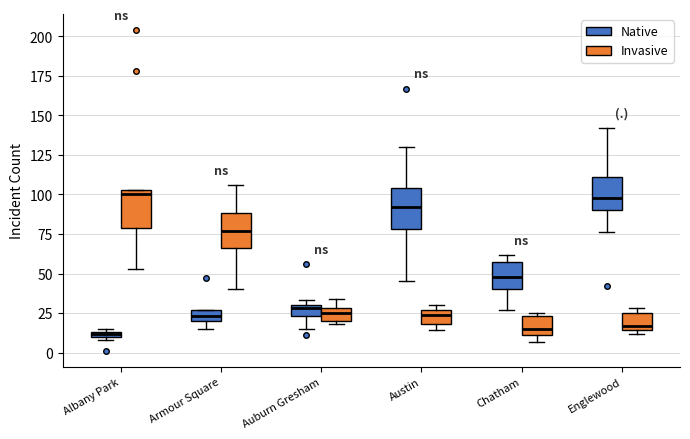

Where does the median line of the box for Austin (Native) sit on the y-axis? The values are not printed on the chart, so give them approximately, as read against the axis.

90